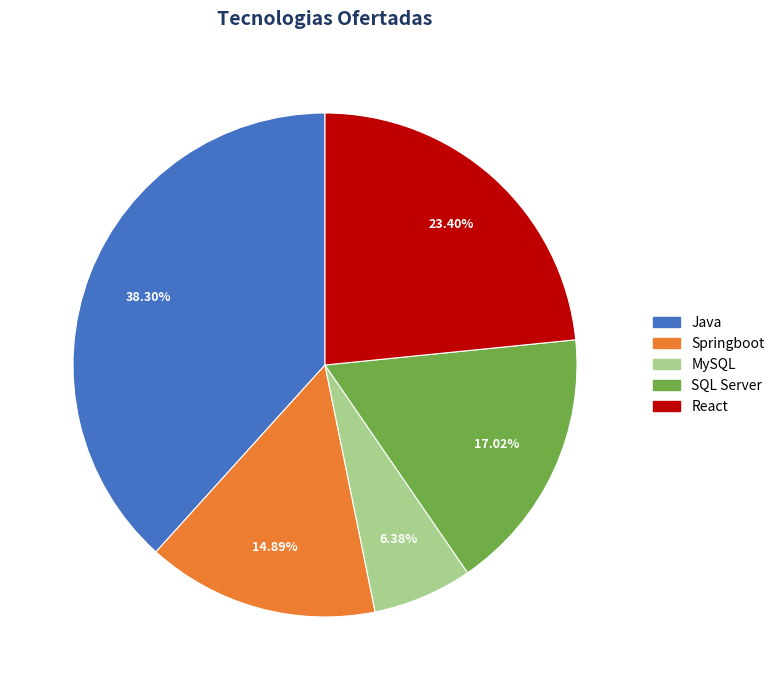

To the nearest percent, what is the difference between the Java and Springboot slice percentages?

23%